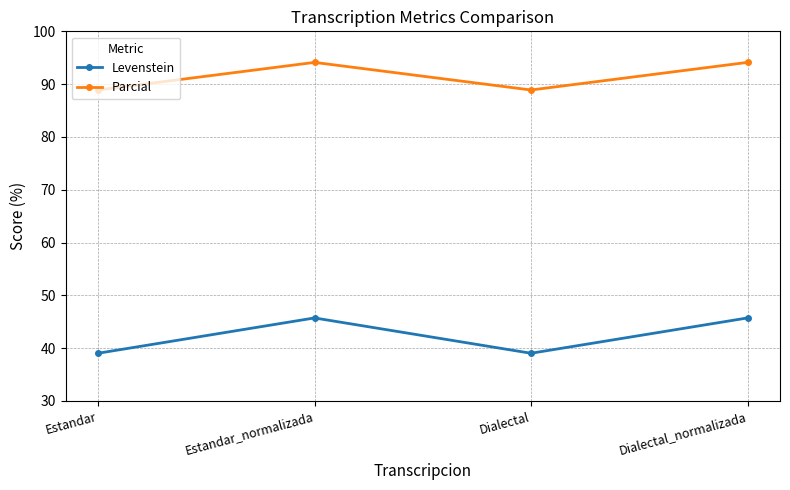

What is the minimum value shown in the chart?

39.0